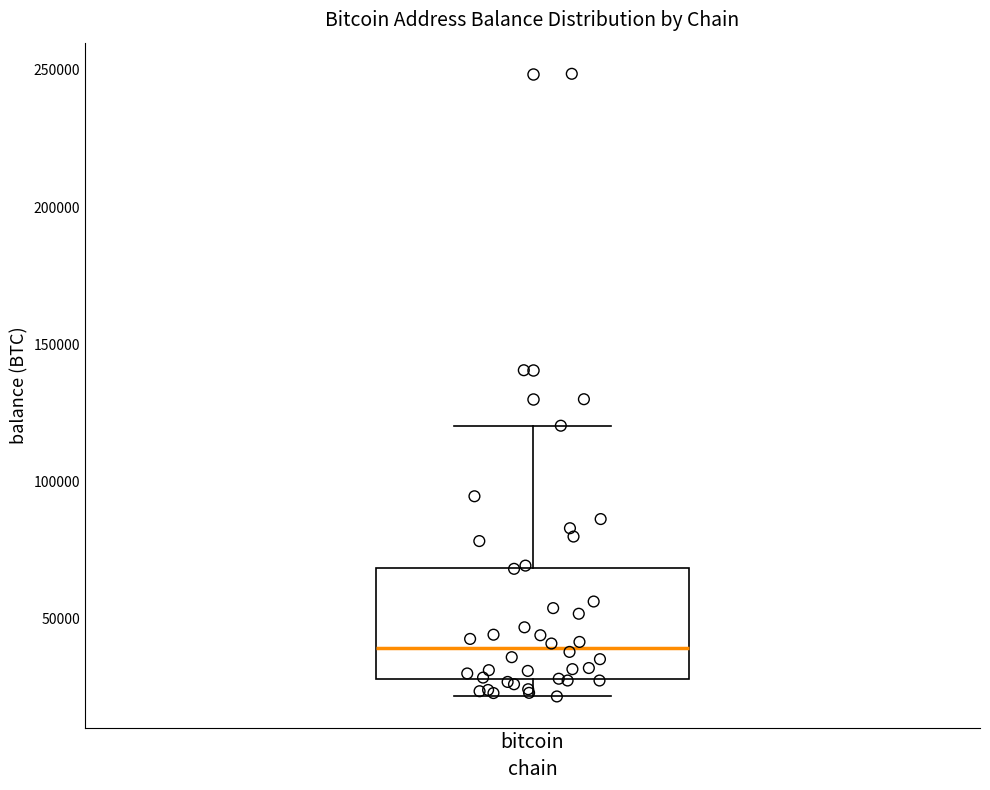

Transcribe this box plot: give where the median line is, the range the box spans, and where the two whiskers end, as read against the y-axis. The values are not printed on the chart, so give them approximately, as read against the axis.

median 40000, box 30000 to 70000, whiskers 20000 to 120000